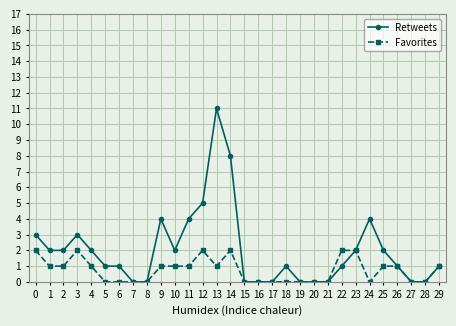

What are all the series names shown in the legend?

Retweets, Favorites